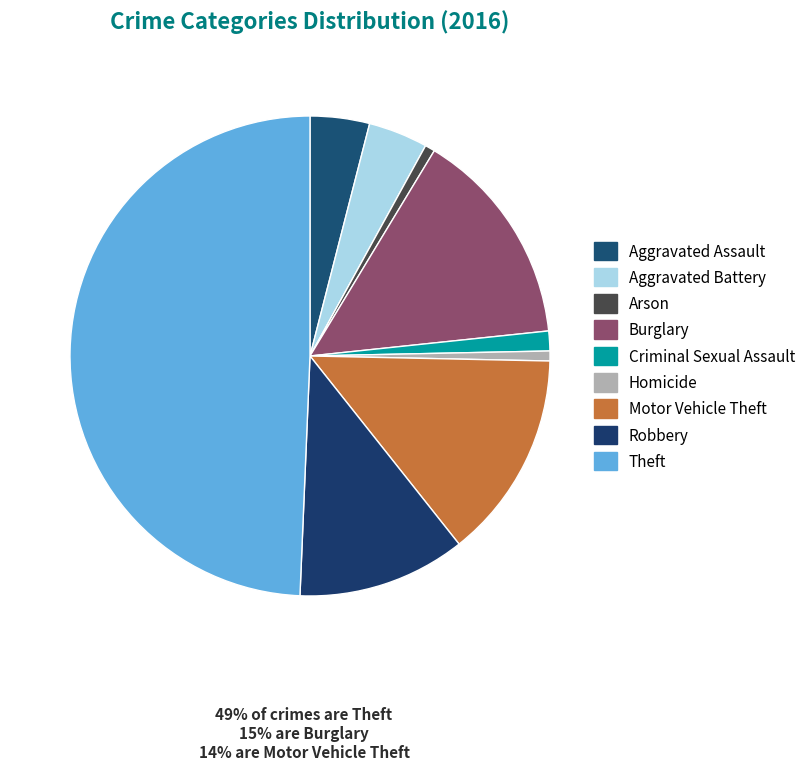

Count the number of slices in the pie.

9